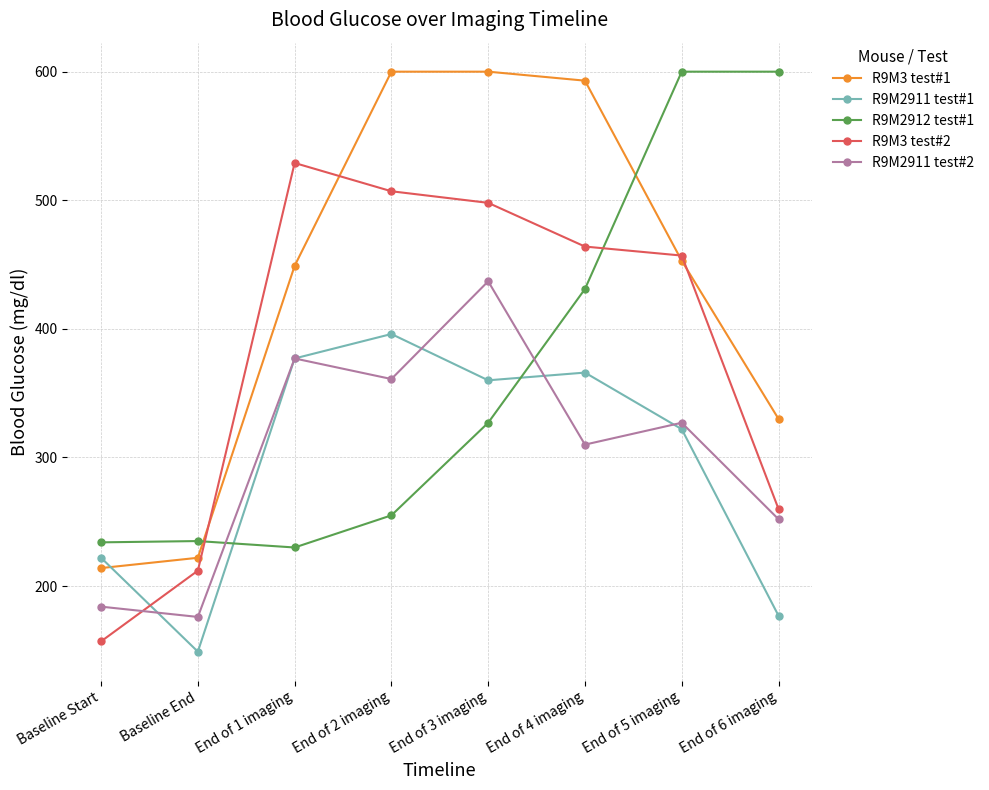

At which category is the sum across all series the highest?

End of 3 imaging